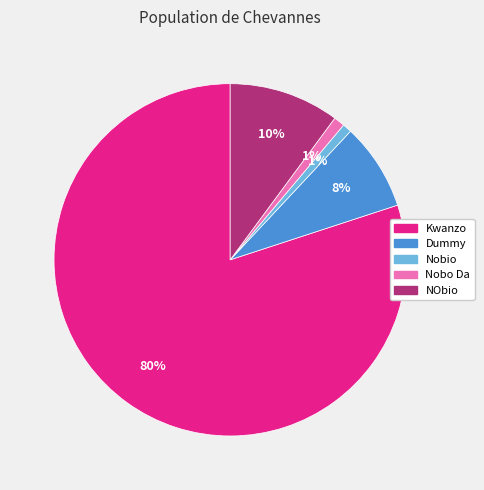

Which has a higher value, Kwanzo or Dummy?

Kwanzo